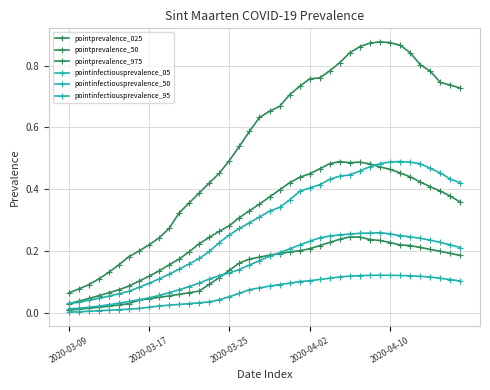

Count the number of categories in the chart.

40